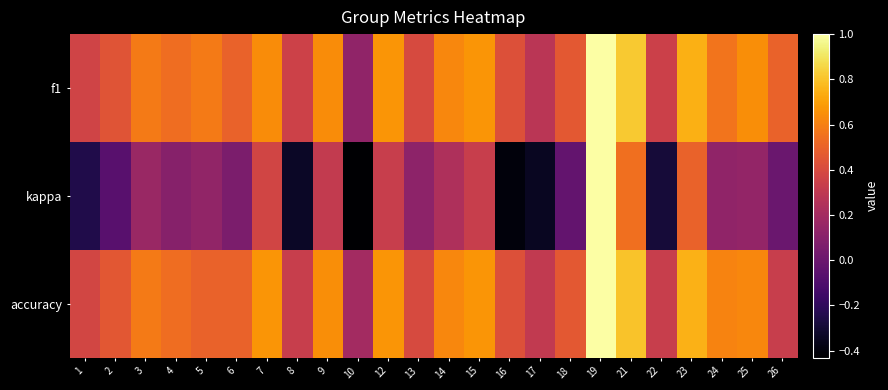

Which series has the largest total across all categories?

f1